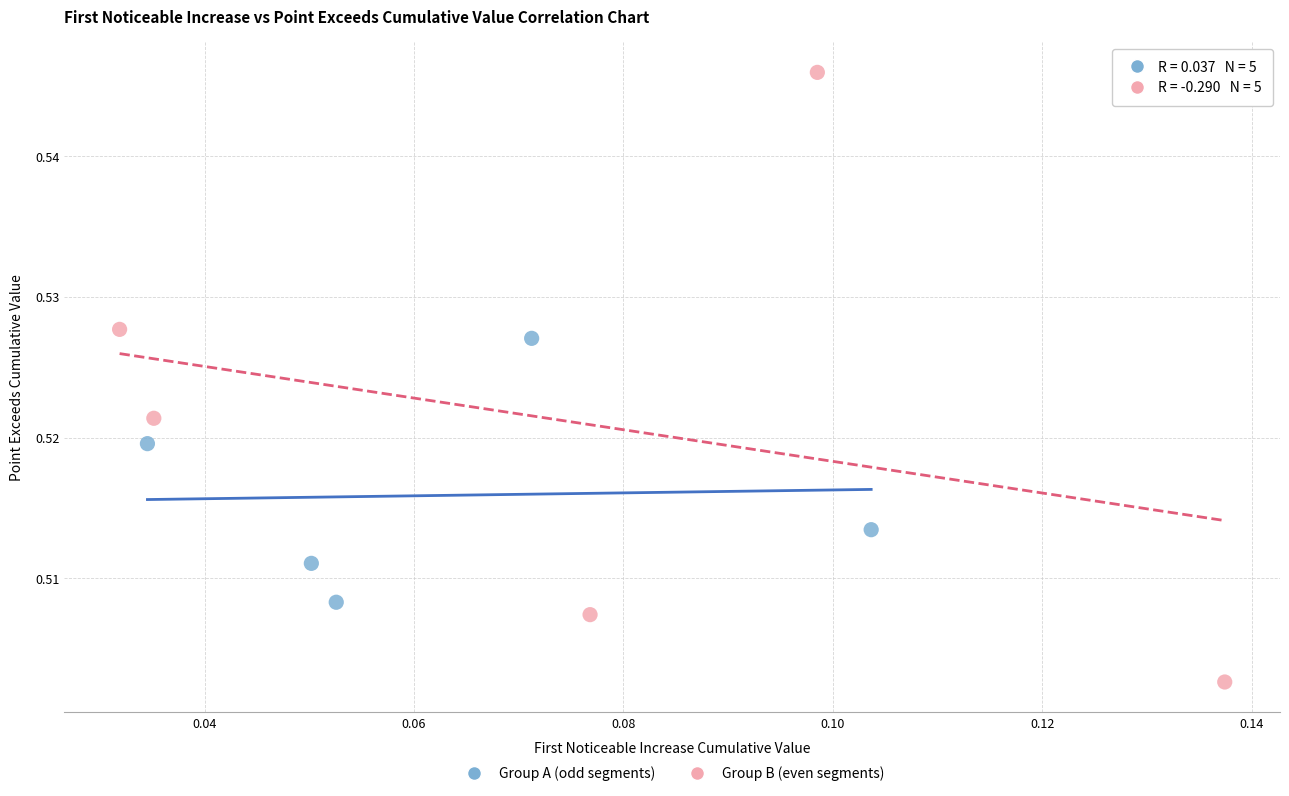

Which series contains the highest Y value?

Group B (even segments)